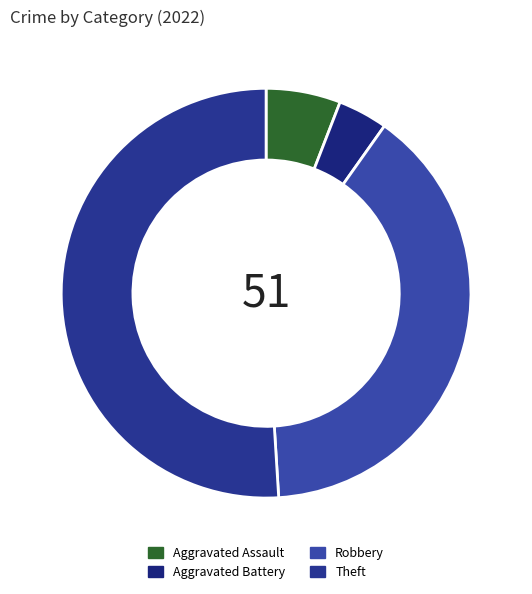

Rank the categories by value from lowest to highest.

Aggravated Battery, Aggravated Assault, Robbery, Theft